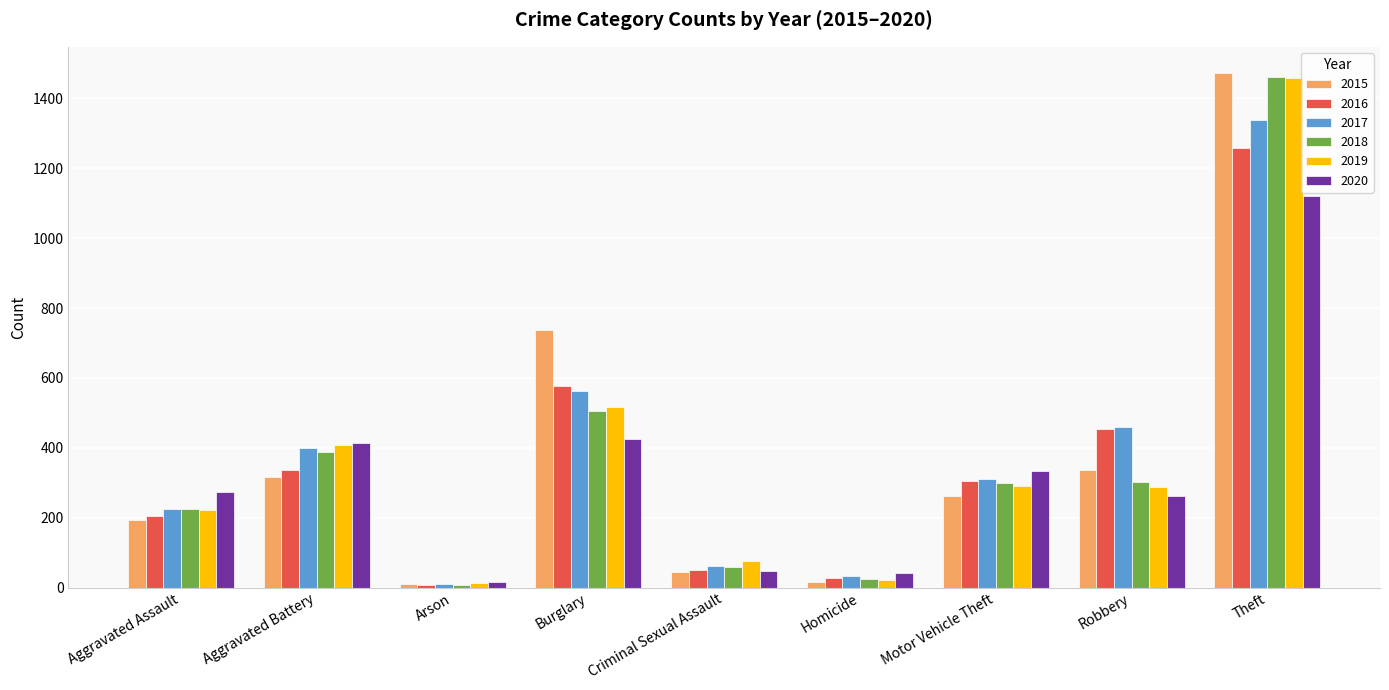

Which series changed the most between Aggravated Assault and Robbery?

2016